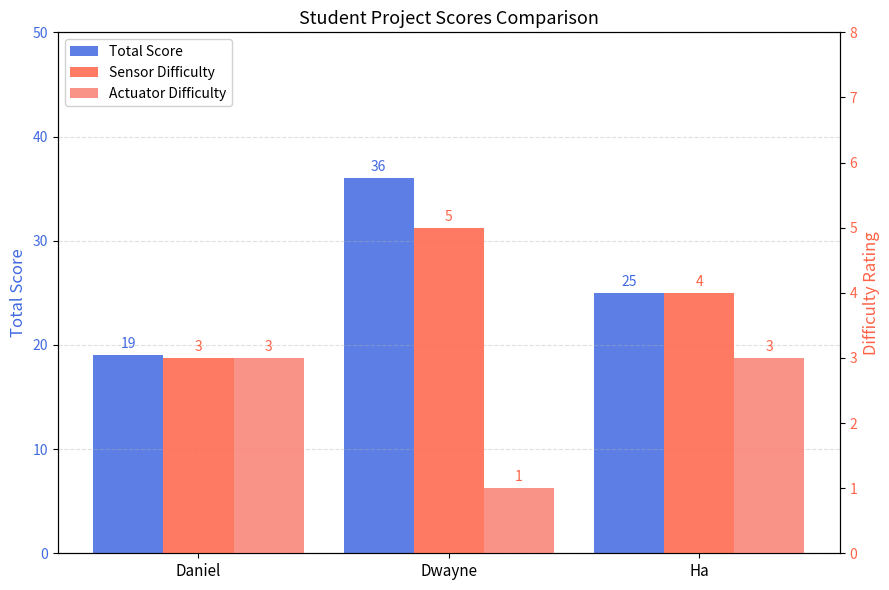

What is the difference between the highest and lowest values at Ha?

22